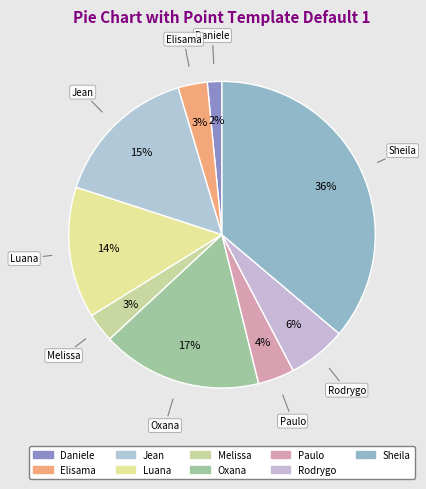

How many segments does this pie chart have?

9